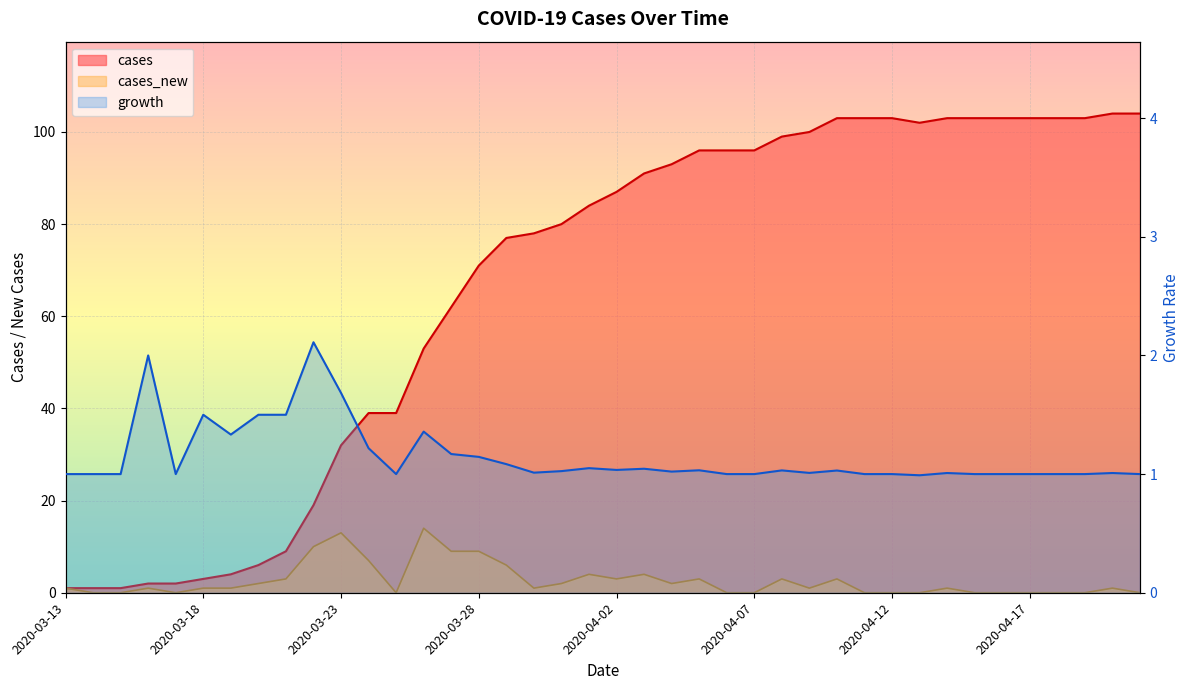

What is the minimum value for cases?

1.0